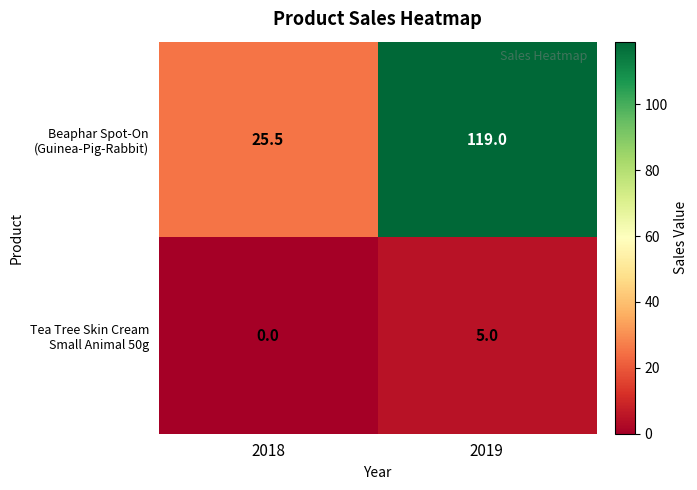

Which series has the largest total across all categories?

Beaphar Spot-On (Guinea-Pig-Rabbit)